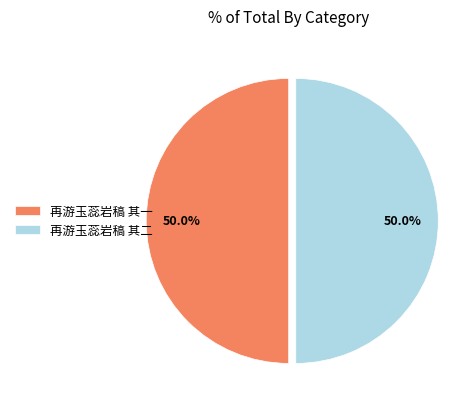

Combined, do 再游玉蕊岩稿 其一 and 再游玉蕊岩稿 其二 account for over 50%?

Yes